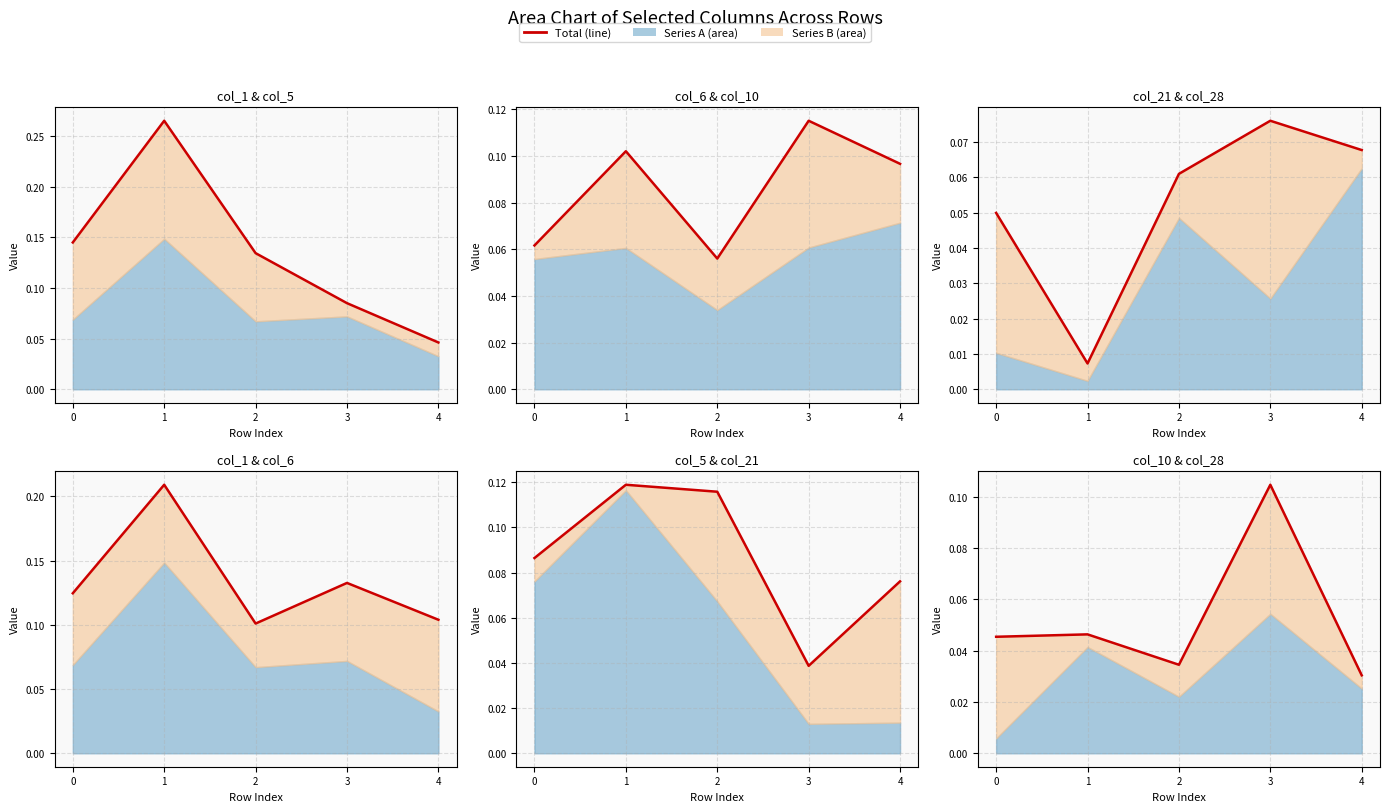

List the labels in order of value, largest first.

3, 1, 0, 2, 4